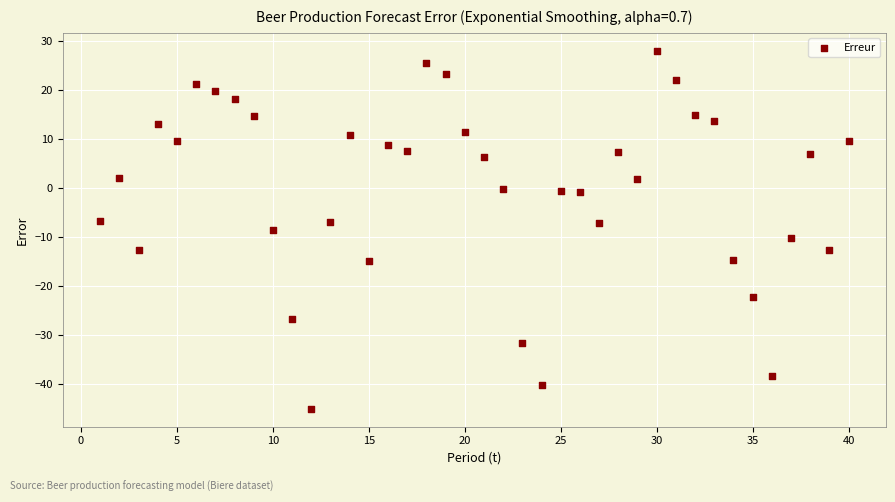

What is the range of X values (max minus min)?

39.0